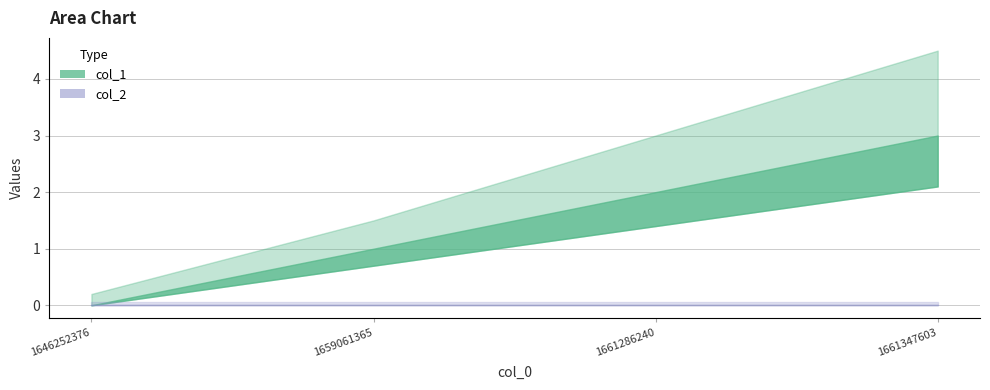

What are all the series names shown in the legend?

col_1, col_2